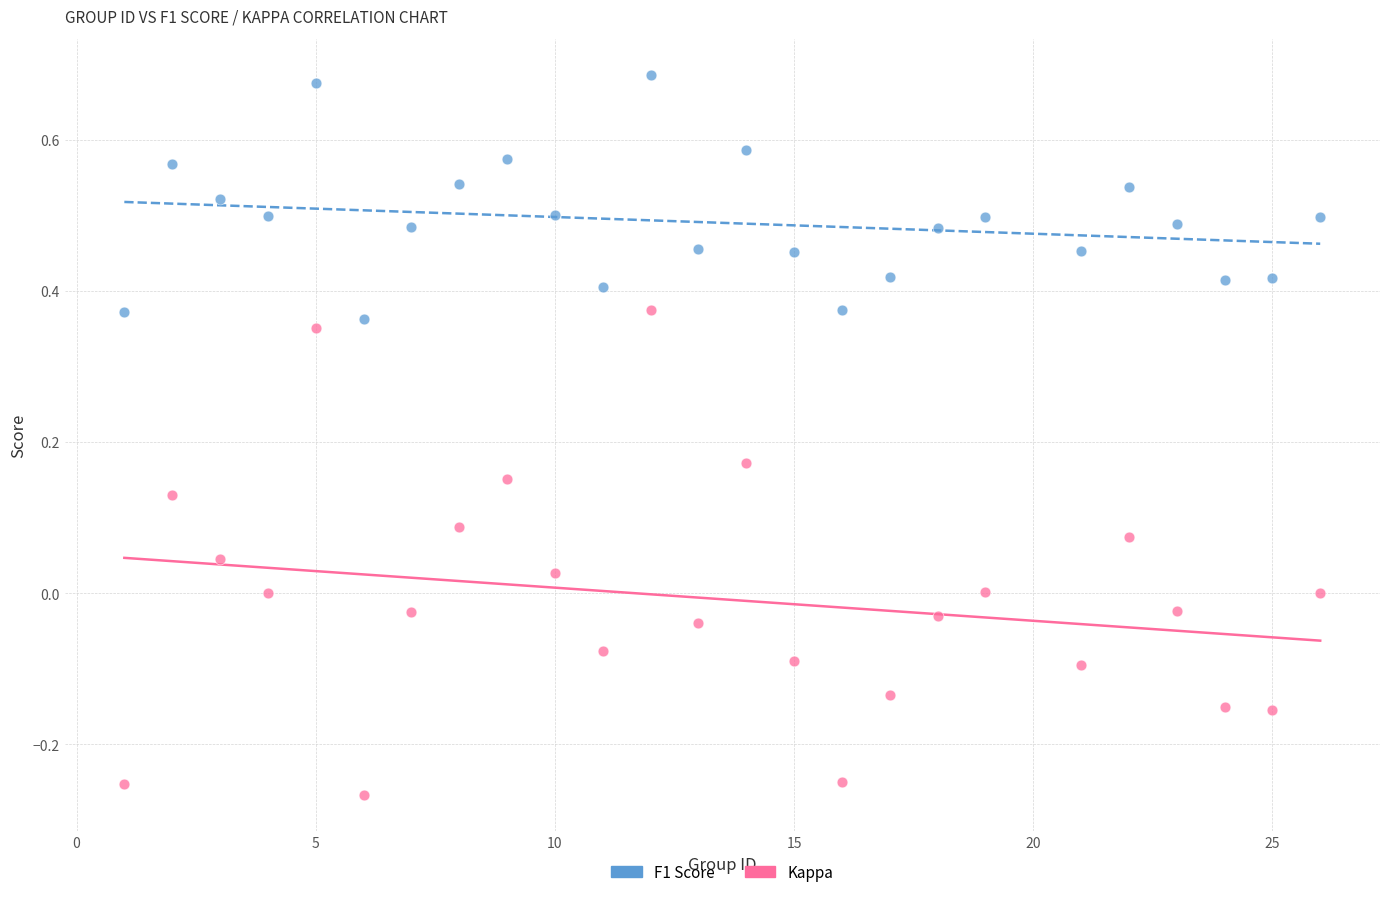

What are all the series names shown in the legend?

F1 Score, Kappa